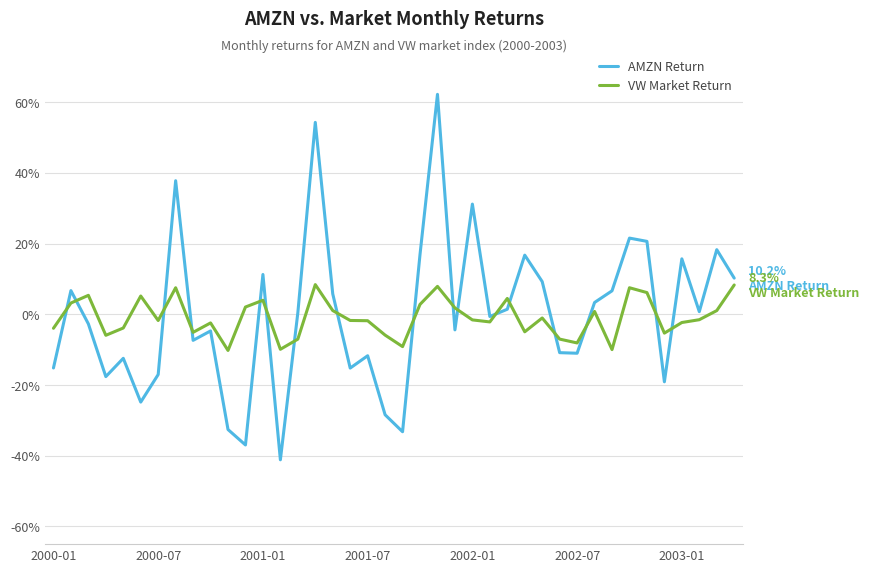

List the series in order of their peak value, highest first.

AMZN Return, VW Market Return